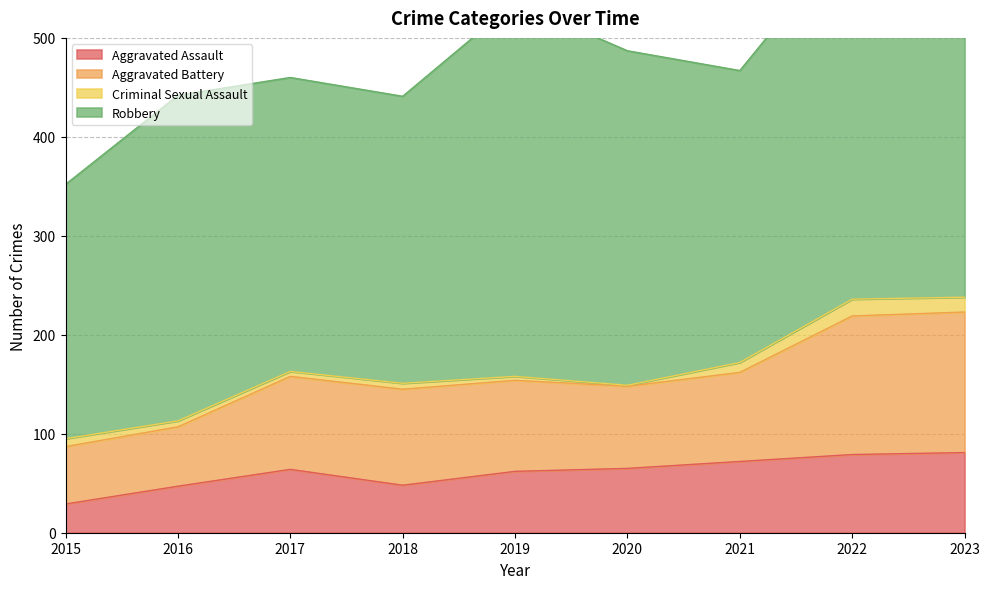

How many data points in Aggravated Assault are less than 64?

4